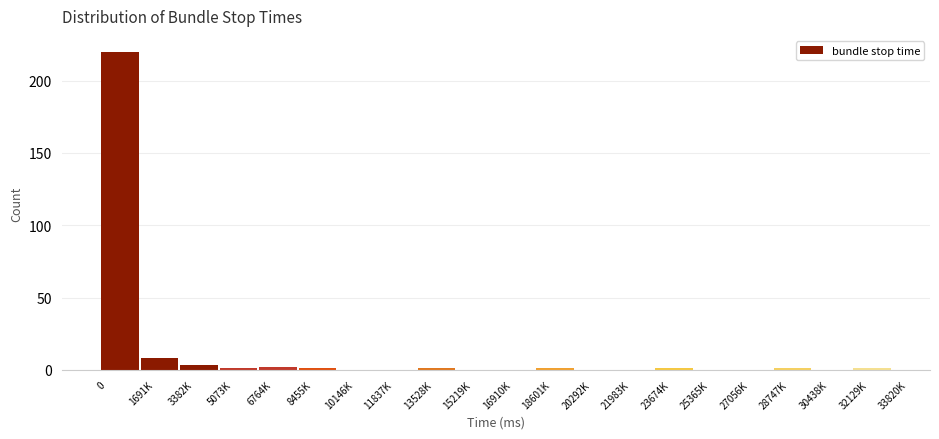

Reading right to left, what are all the values shown in this chart?

32129K=1	30438K=0	28747K=1	27056K=0	25365K=0	23674K=1	21983K=0	20292K=0	18601K=1	16910K=0	15219K=0	13528K=1	11837K=0	10146K=0	8455K=1	6764K=2	5073K=1	3382K=3	1691K=8	0=220